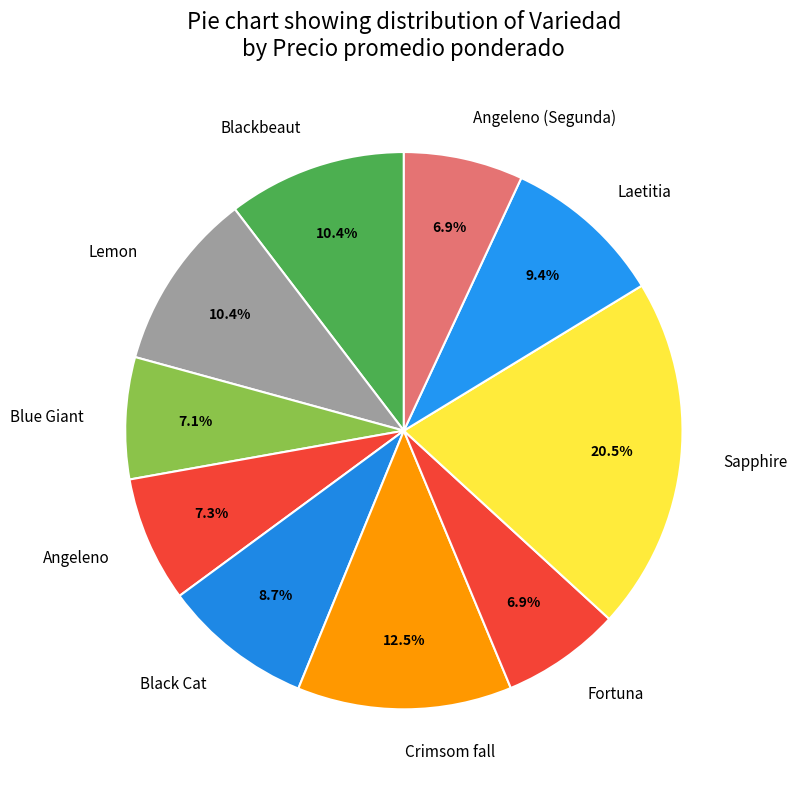

Is Blackbeaut the majority of the pie?

No